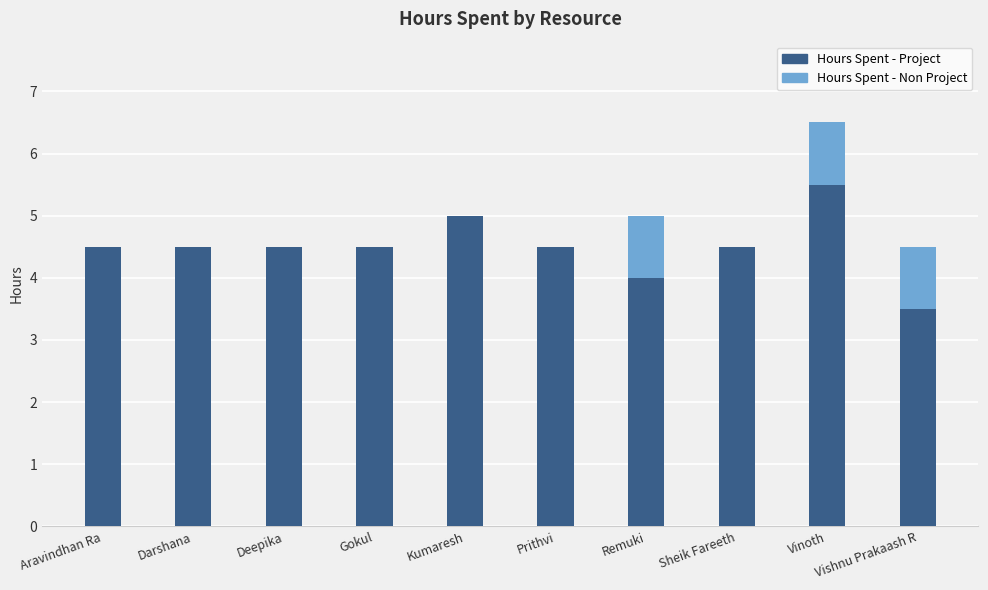

Count the number of categories in the chart.

10